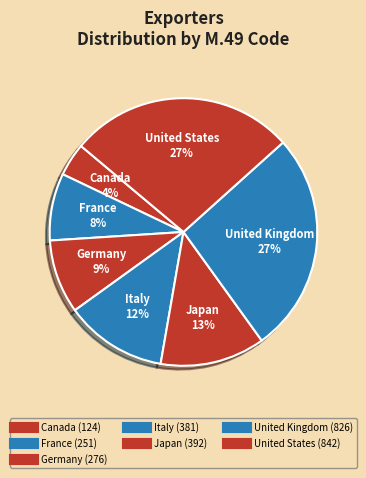

How many segments does this pie chart have?

7